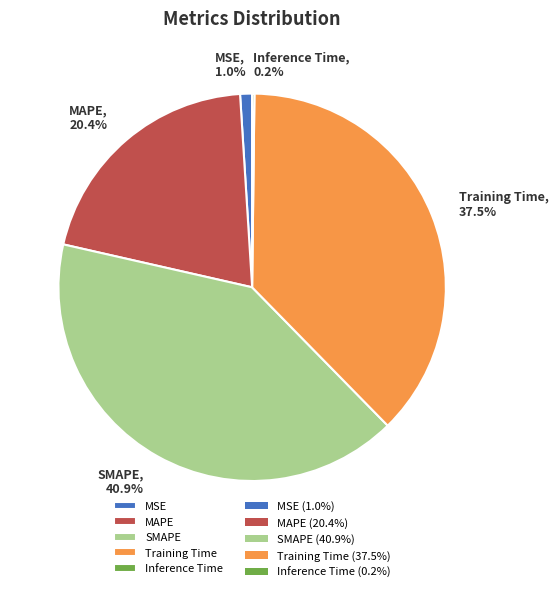

Does SMAPE represent more than half of the total?

No